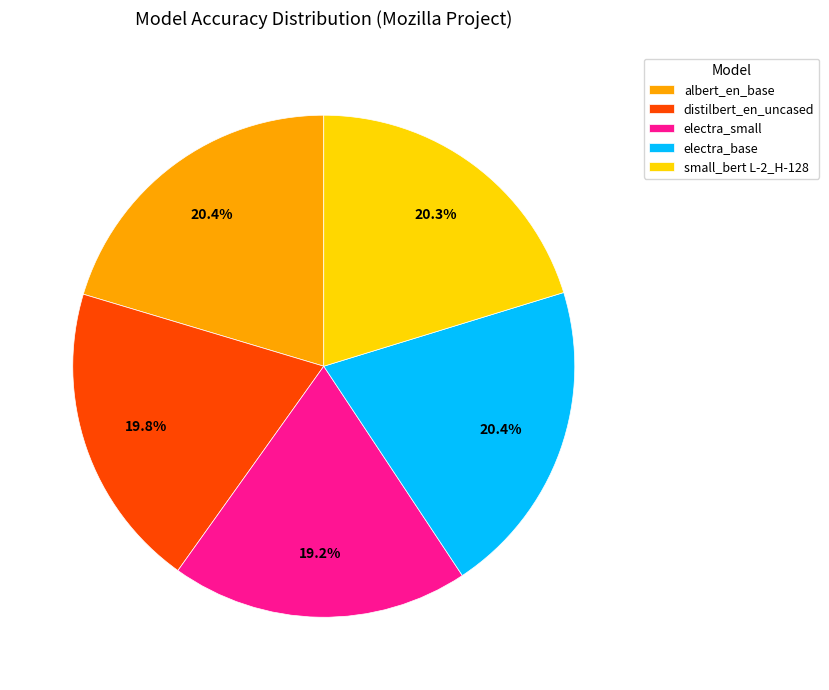

Count the number of slices in the pie.

5